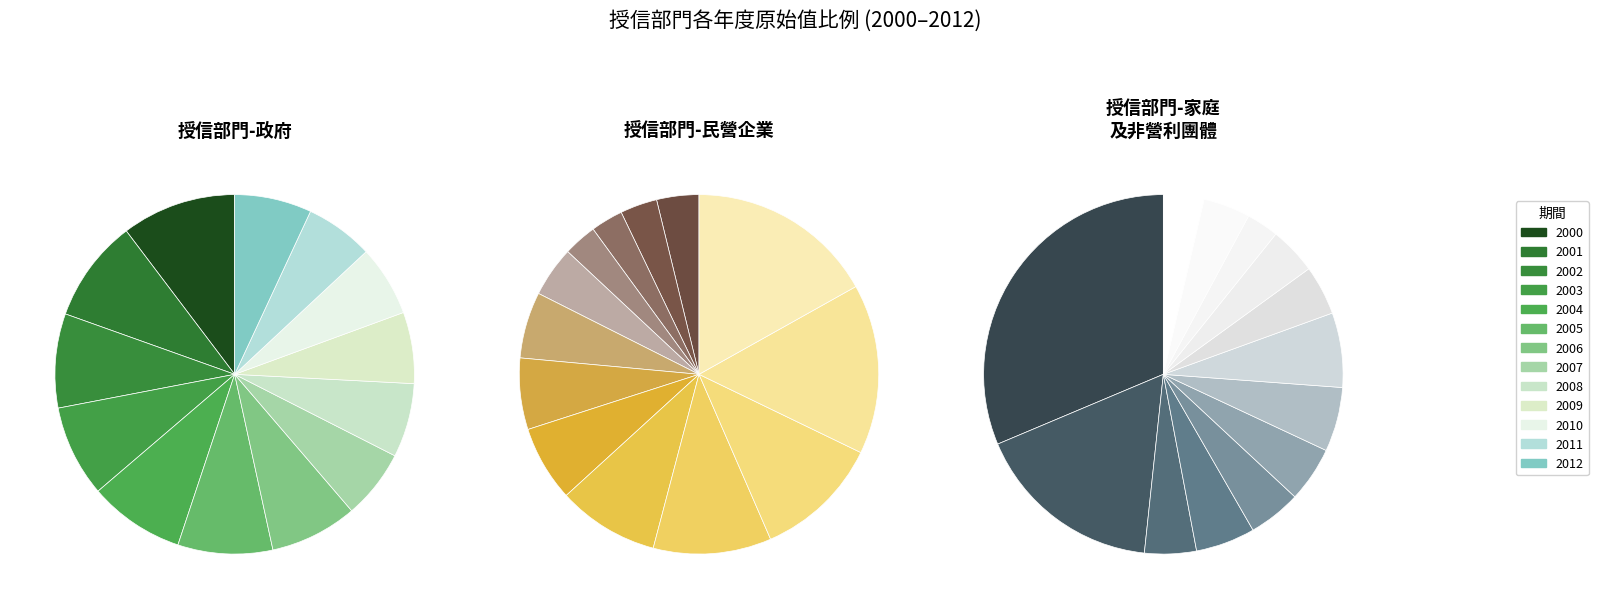

True or false: 2009 accounts for 11% of the total.

True